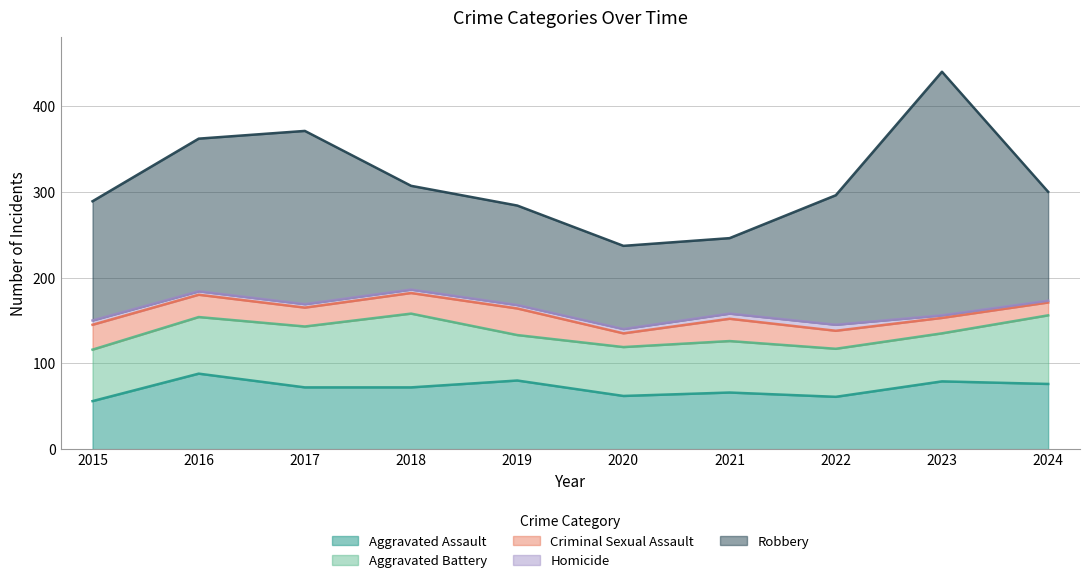

Which series changed the most between 2018 and 2023?

Robbery